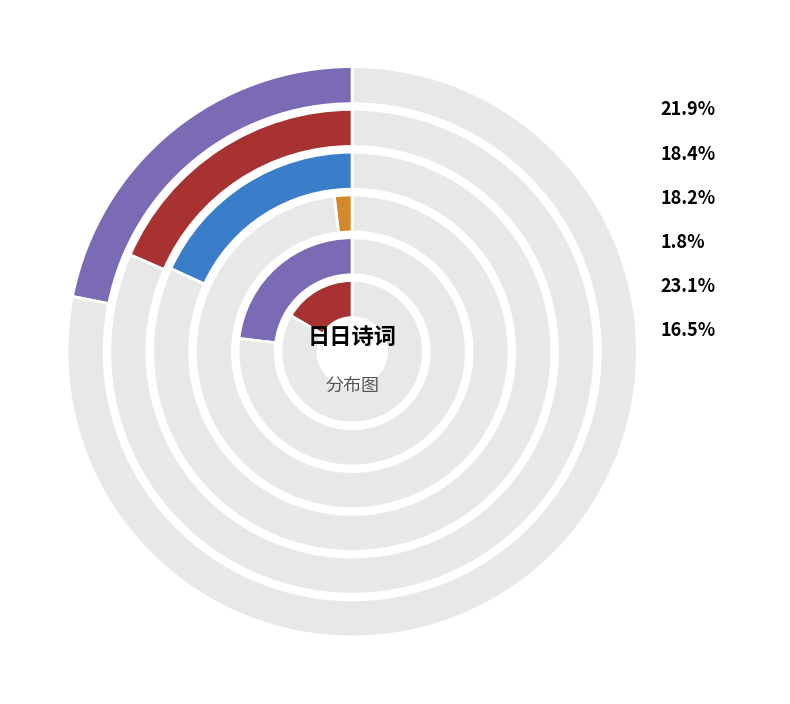

Which category has the smallest portion of the pie?

织锦妇·桃花日日觅新奇